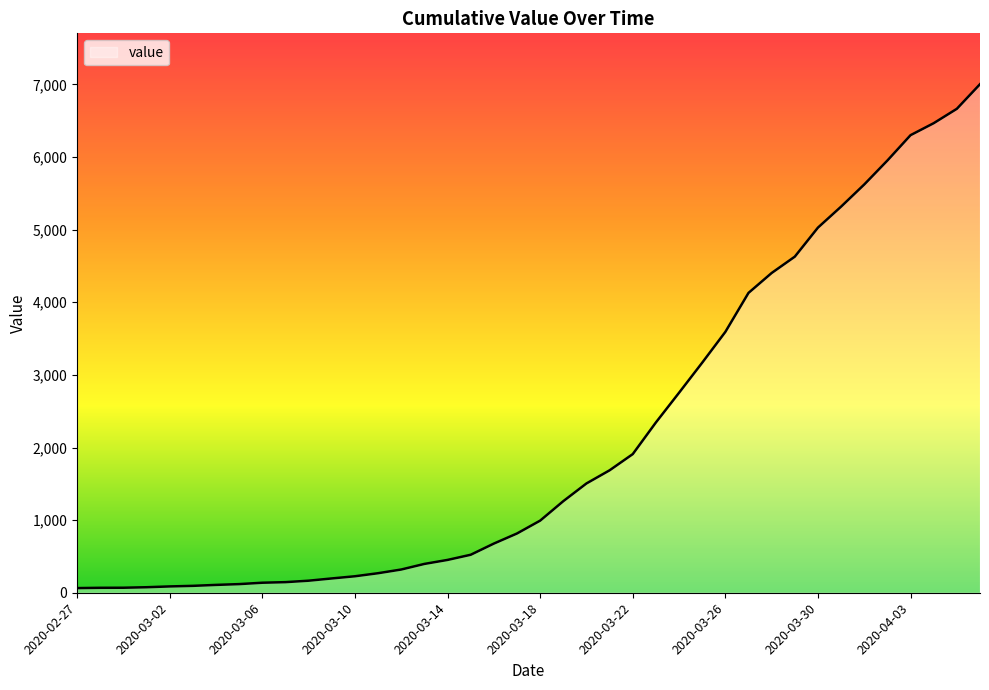

What is the greatest value displayed?

7003